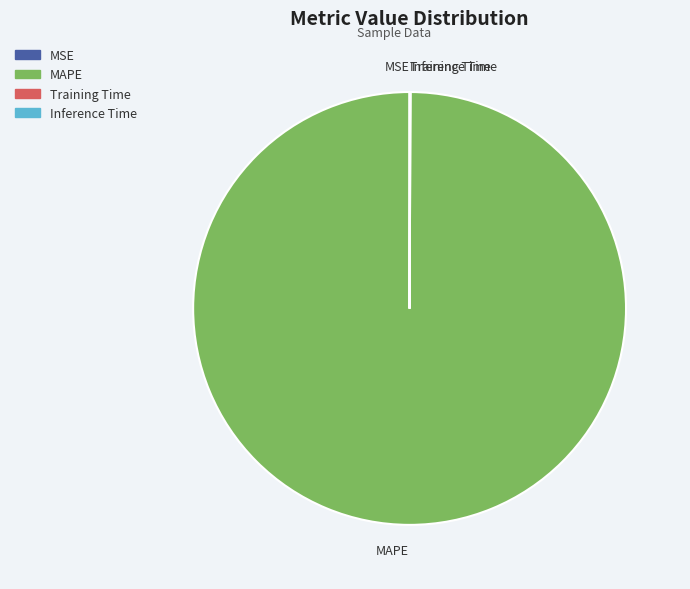

What is the largest slice in the pie chart?

MAPE